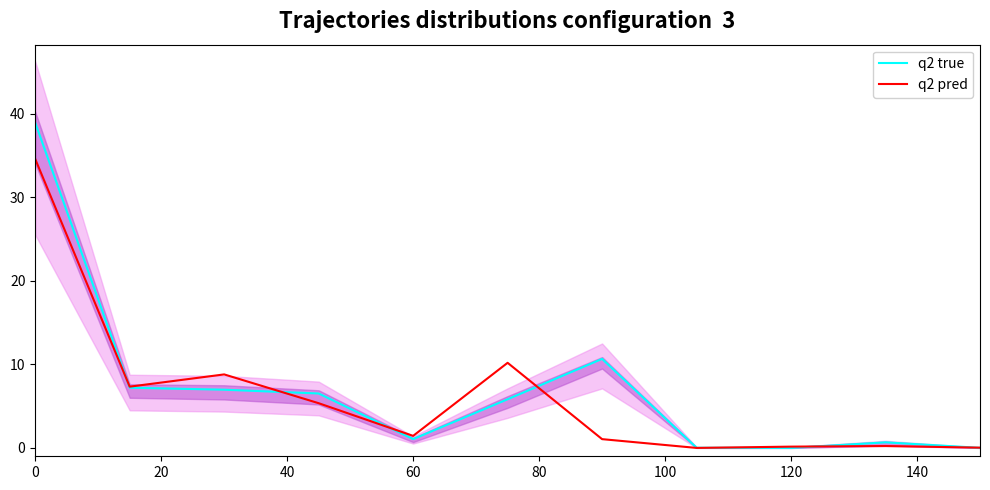

What is the maximum value for q2 pred?

34.6